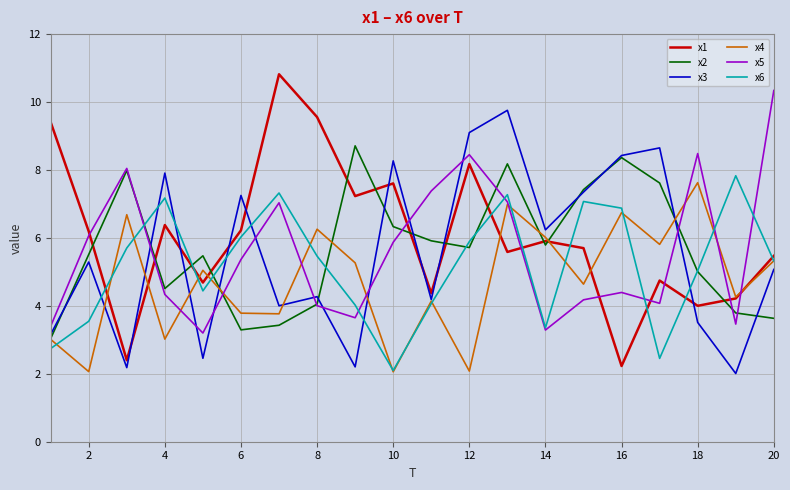

True or false: x1 and x6 cross at least once.

True